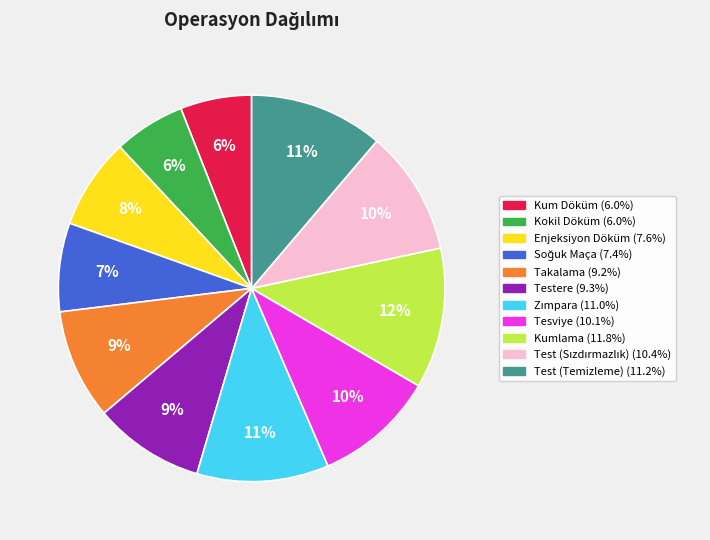

Which slice is the largest?

Kumlama